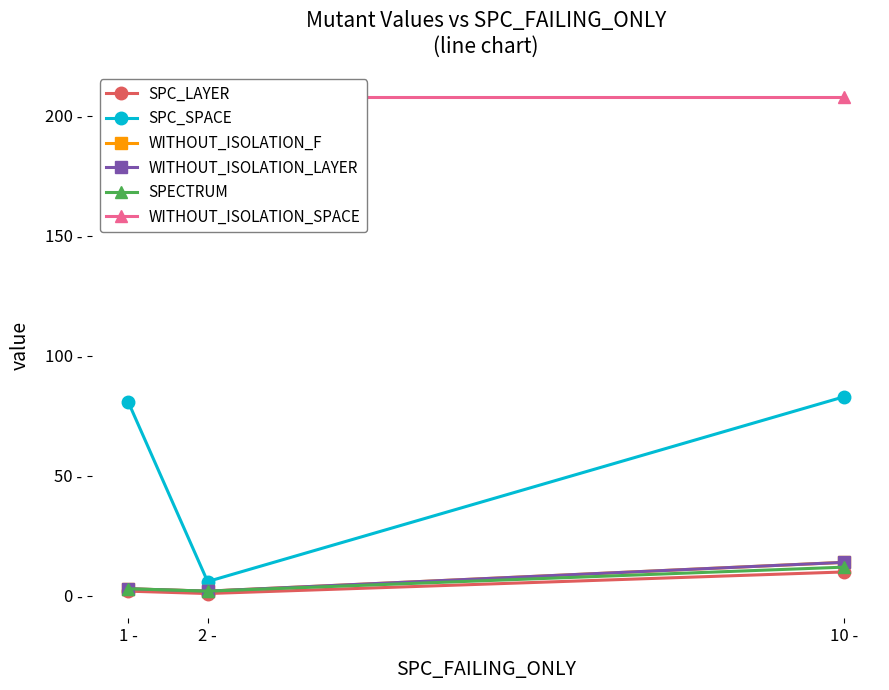

Is it true that SPC_SPACE equals 81 at 1 -?

True